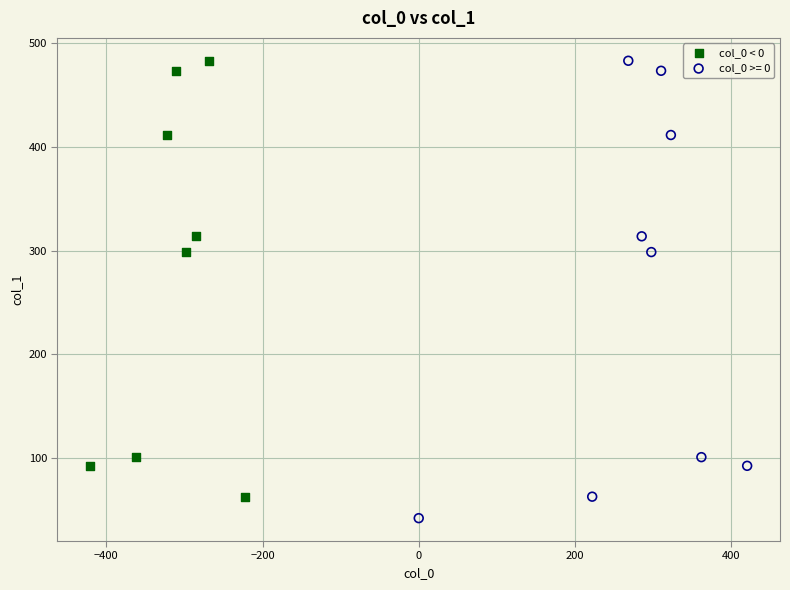

Which series has the widest spread of Y values?

col_0 >= 0